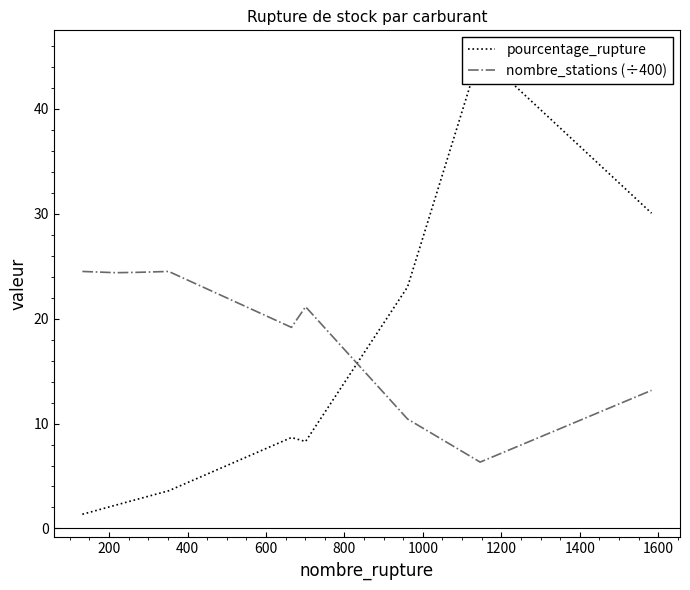

Which series has the largest total across all categories?

nombre_stations (÷400)